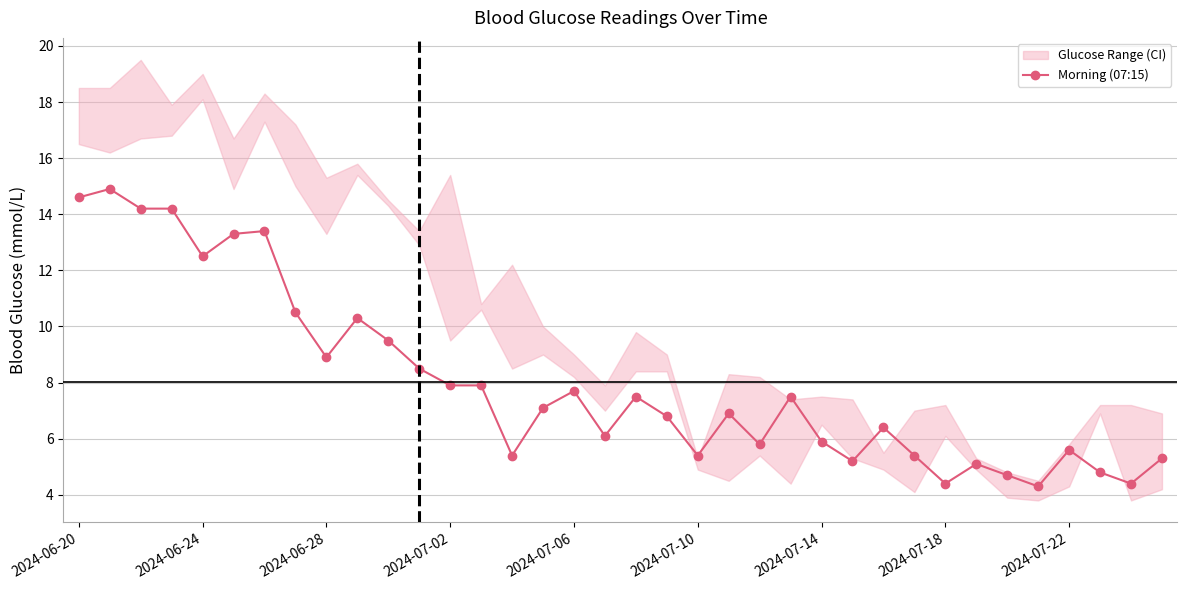

Reading left to right, what are all the values shown in this chart?

14.6	14.9	14.2	14.2	12.5	13.3	13.4	10.5	8.9	10.3	9.5	8.5	7.9	7.9	5.4	7.1	7.7	6.1	7.5	6.8	5.4	6.9	5.8	7.5	5.9	5.2	6.4	5.4	4.4	5.1	4.7	4.3	5.6	4.8	4.4	5.3